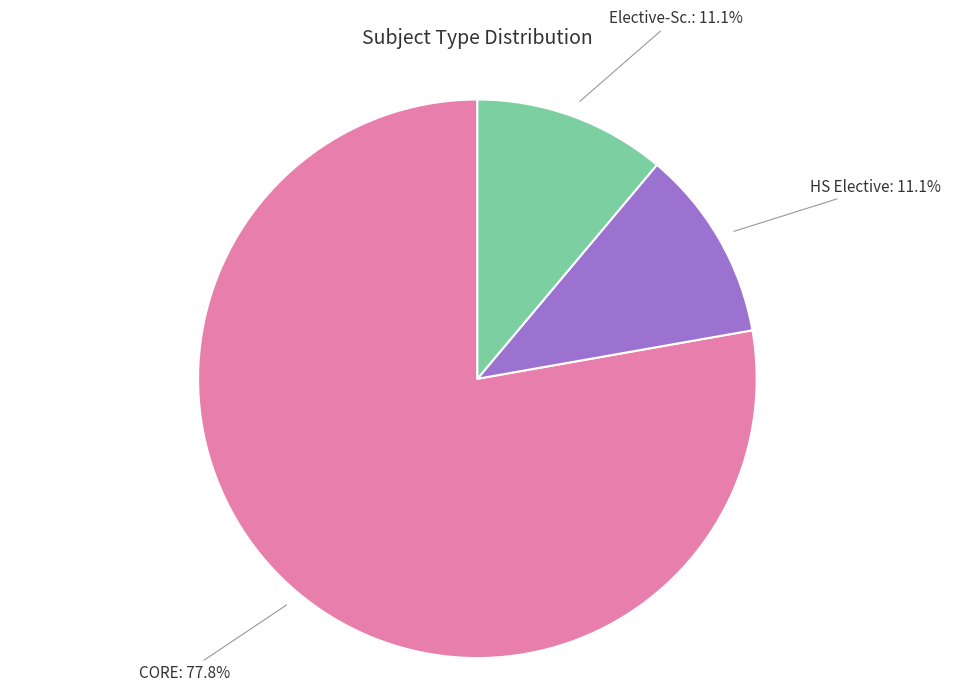

Do HS Elective and CORE together represent more than half of the pie?

Yes